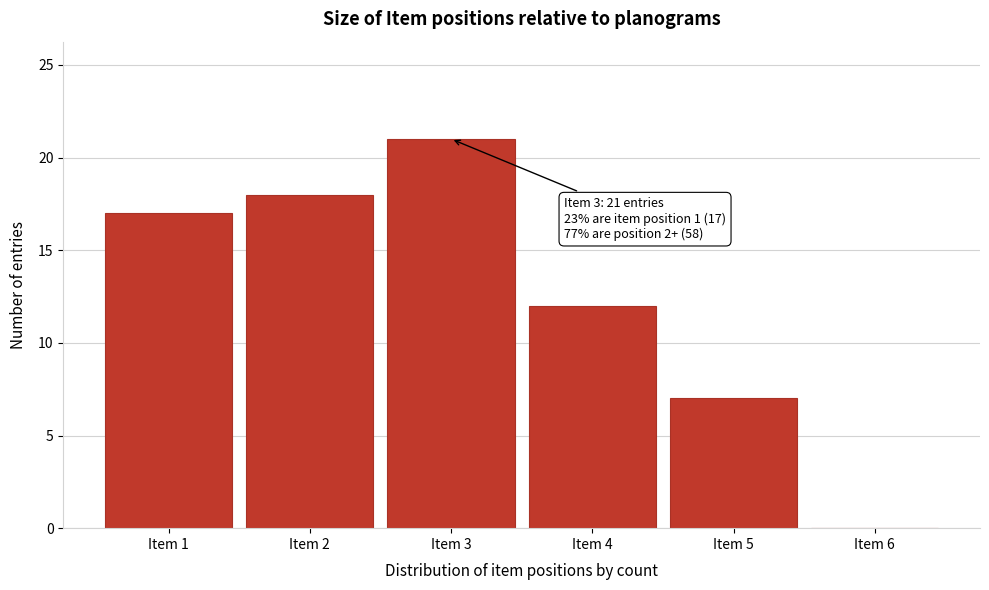

Which range on the x-axis has the tallest bar?

2.5 to 3.5